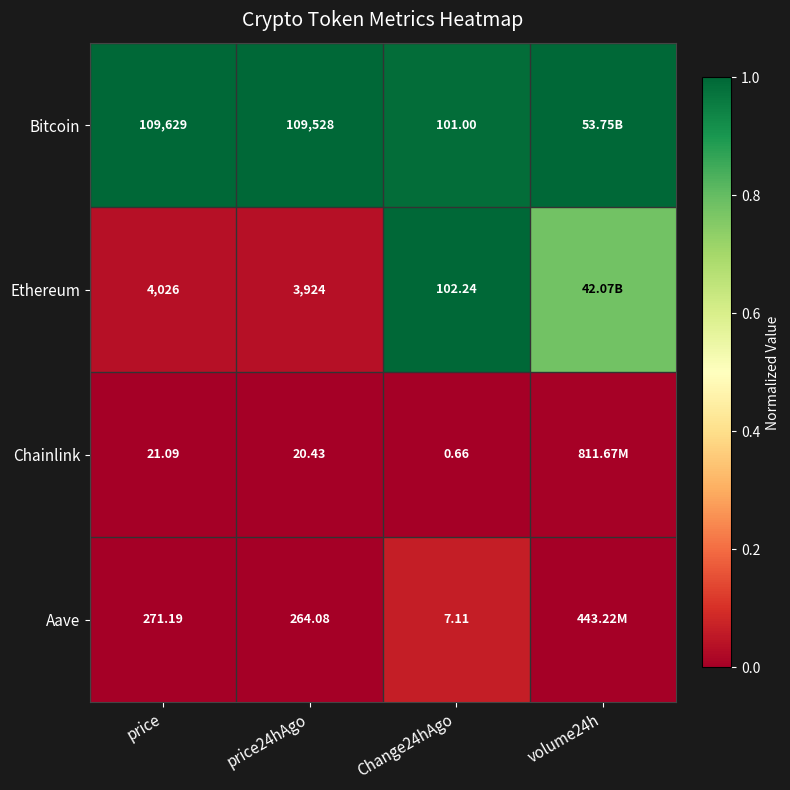

Is the value of Bitcoin at price greater than the value of Ethereum at price24hAgo?

Yes